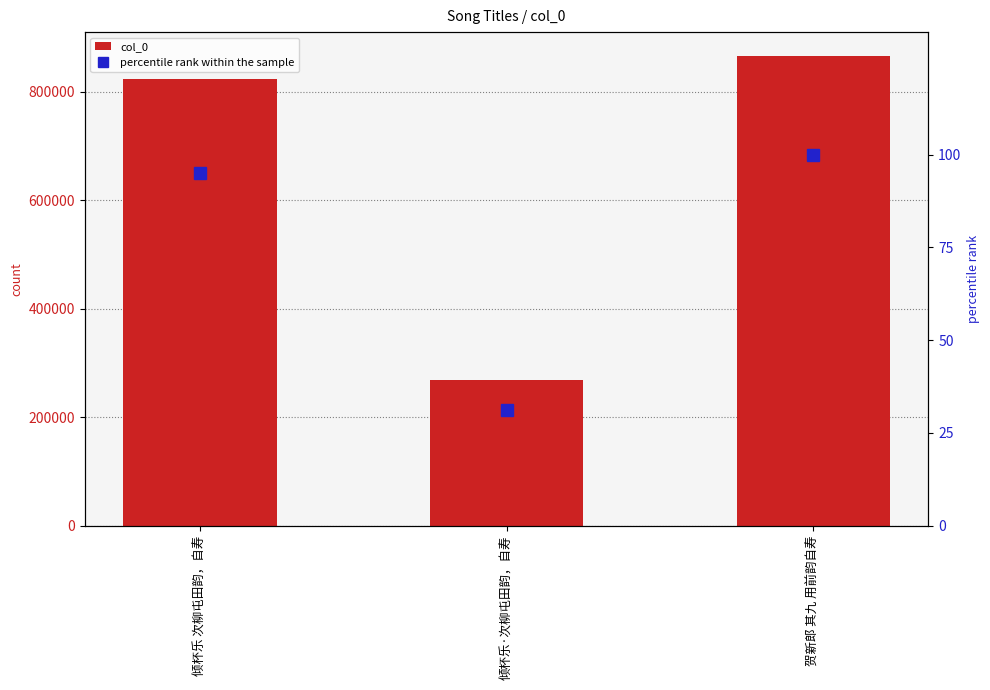

List the series in order of their peak value, highest first.

col_0, percentile rank within the sample